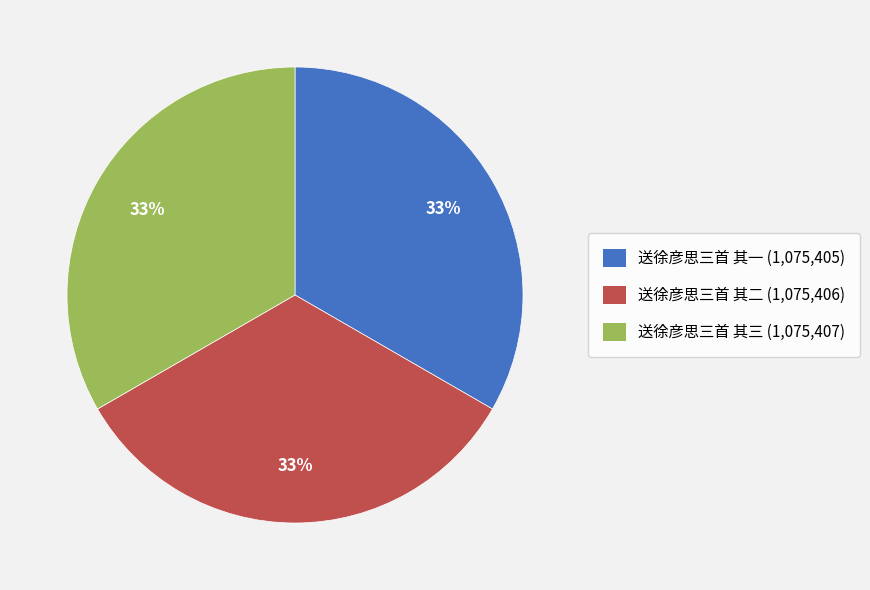

Count the number of slices in the pie.

3